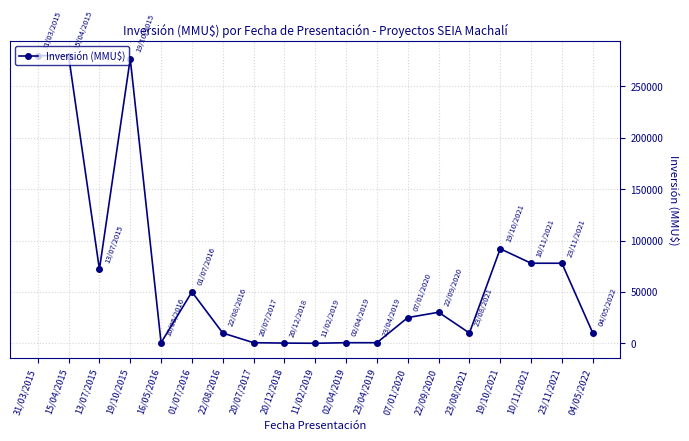

What is the value of the 9th point from the left?

200